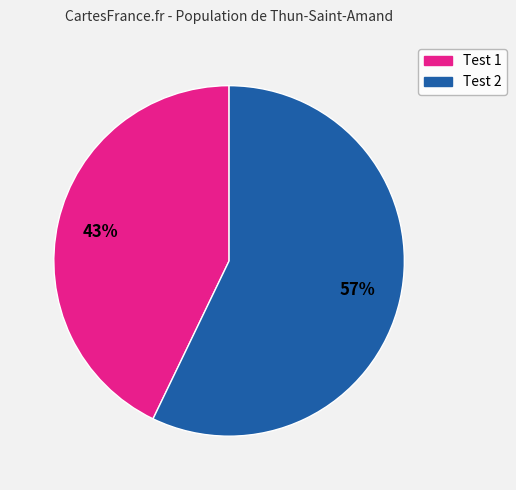

To the nearest percent, what is the difference between the largest and smallest slice percentages?

14%